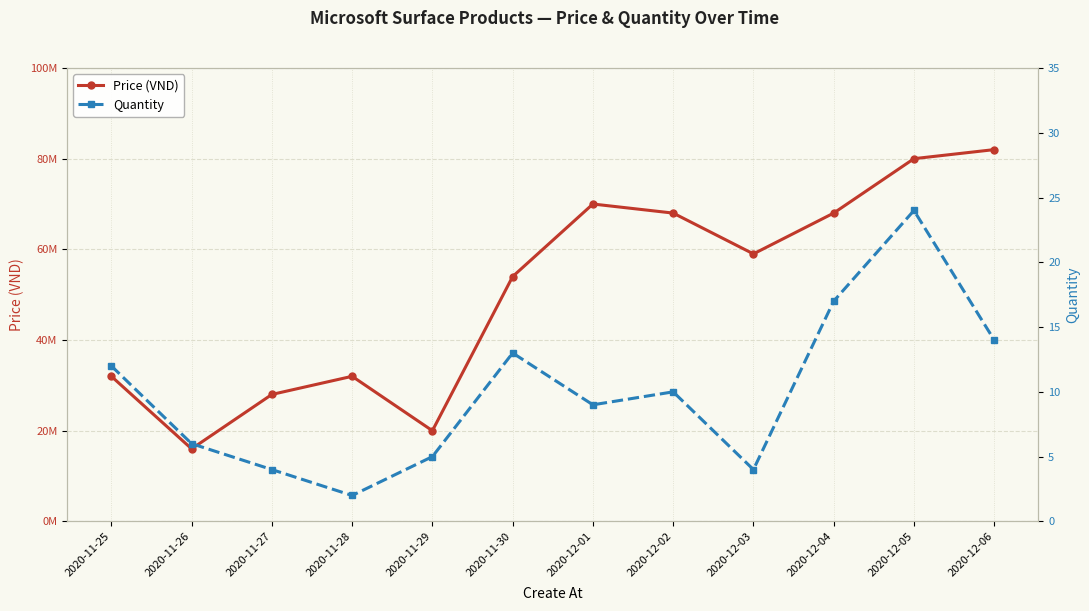

At which category does the chart reach its minimum across all series?

2020-11-28